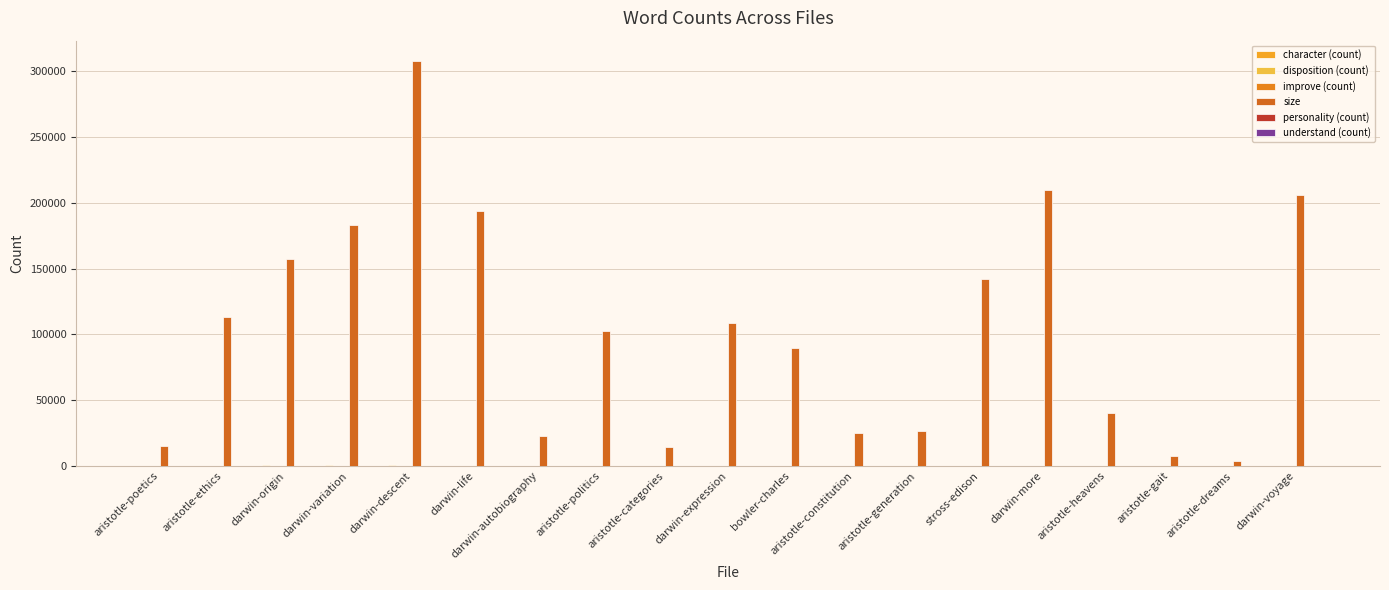

Is the value of character (count) at aristotle-politics greater than the value of understand (count) at aristotle-dreams?

Yes